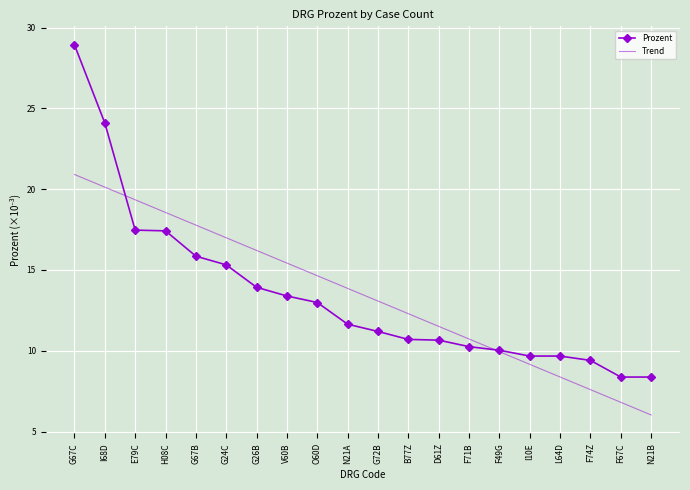

What is the difference between the Trend values at L64D and V60B?

7.0